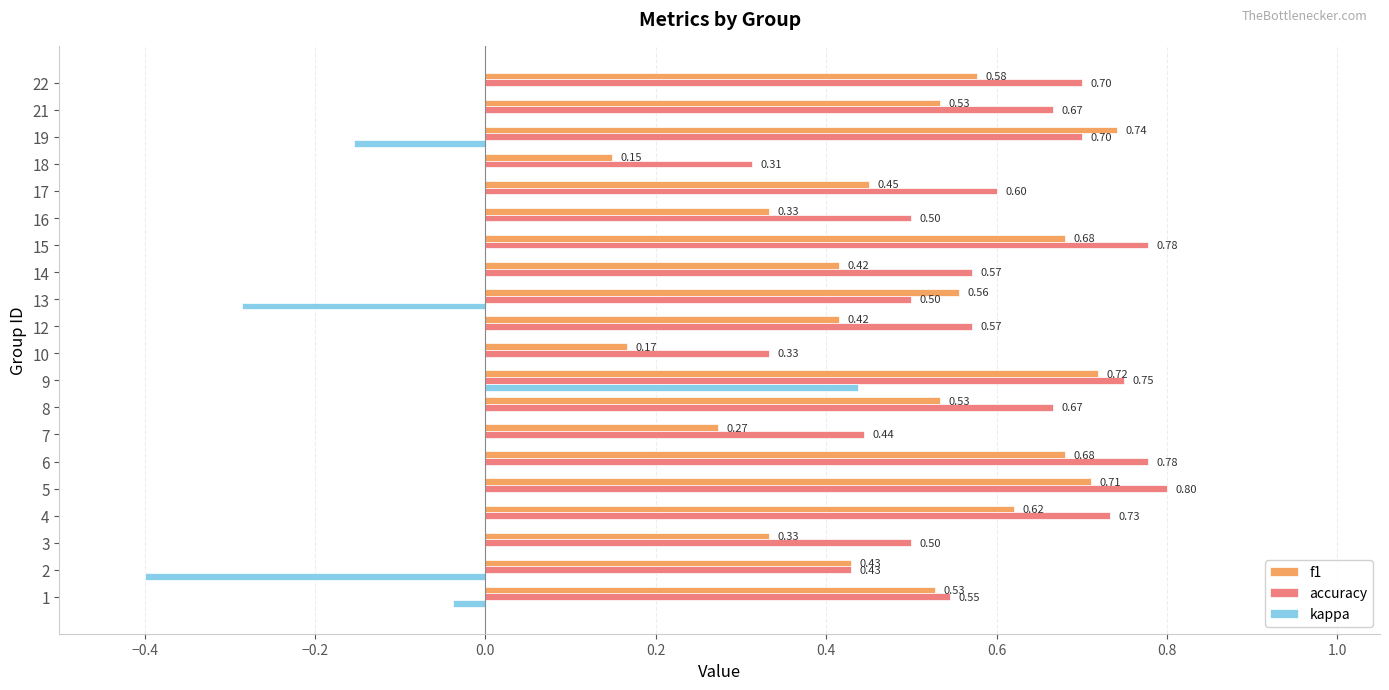

Which series has the largest total across all categories?

accuracy